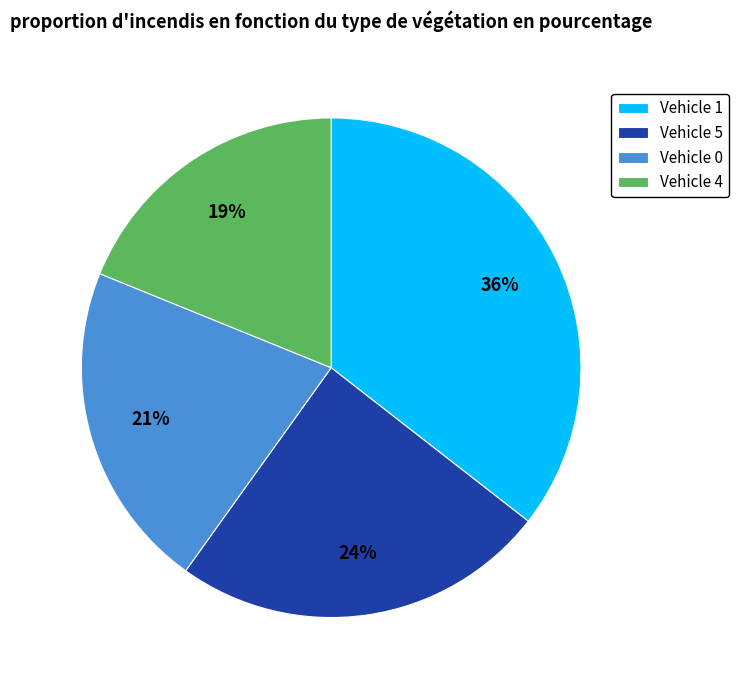

How many segments does this pie chart have?

4